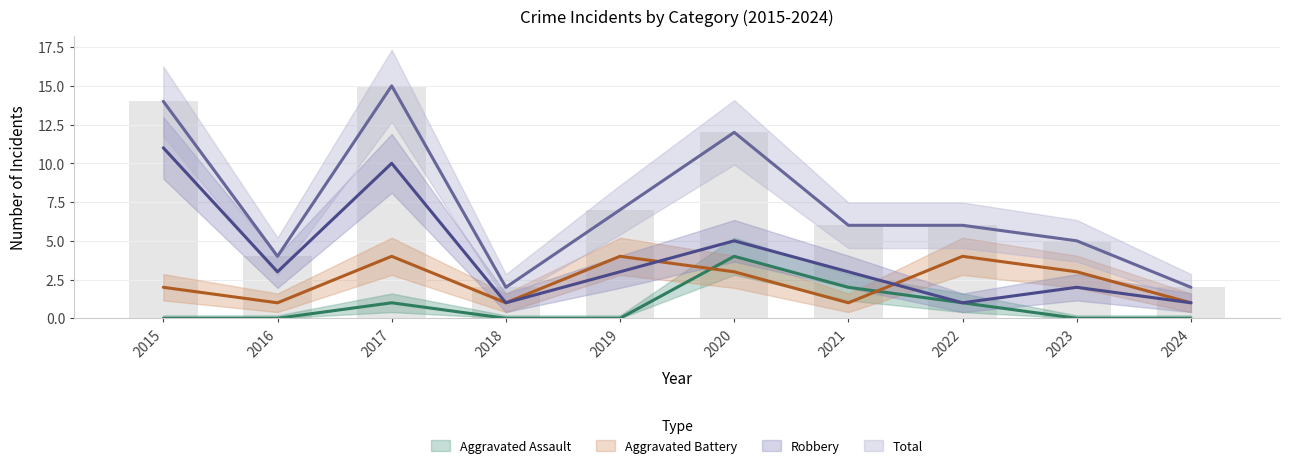

At which label does Aggravated Battery reach its peak?

2017